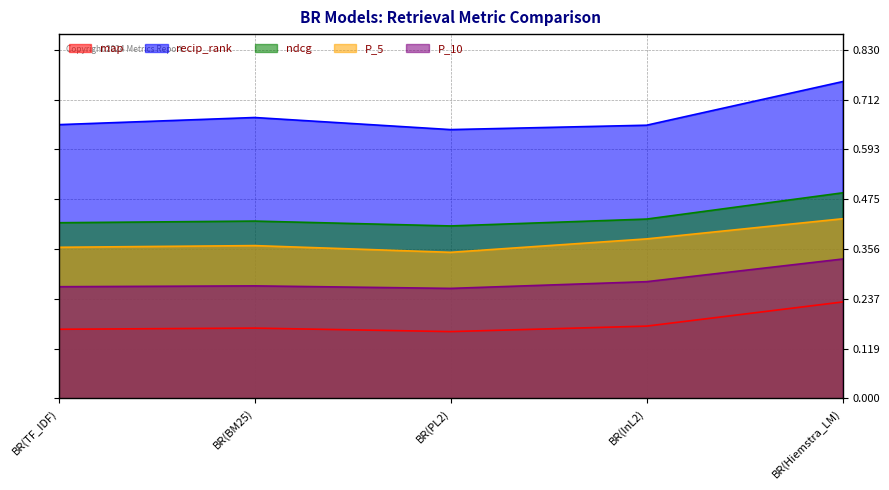

What position from the left is BR(PL2)?

3